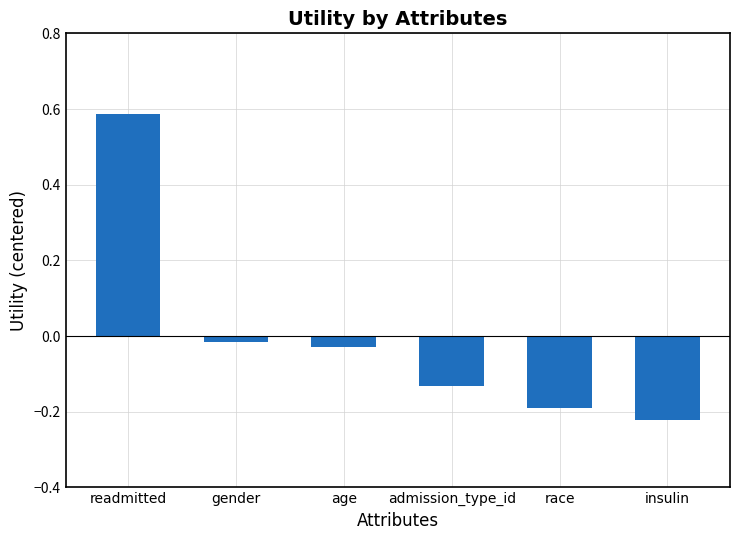

The value at race is -0.2. True or false?

True